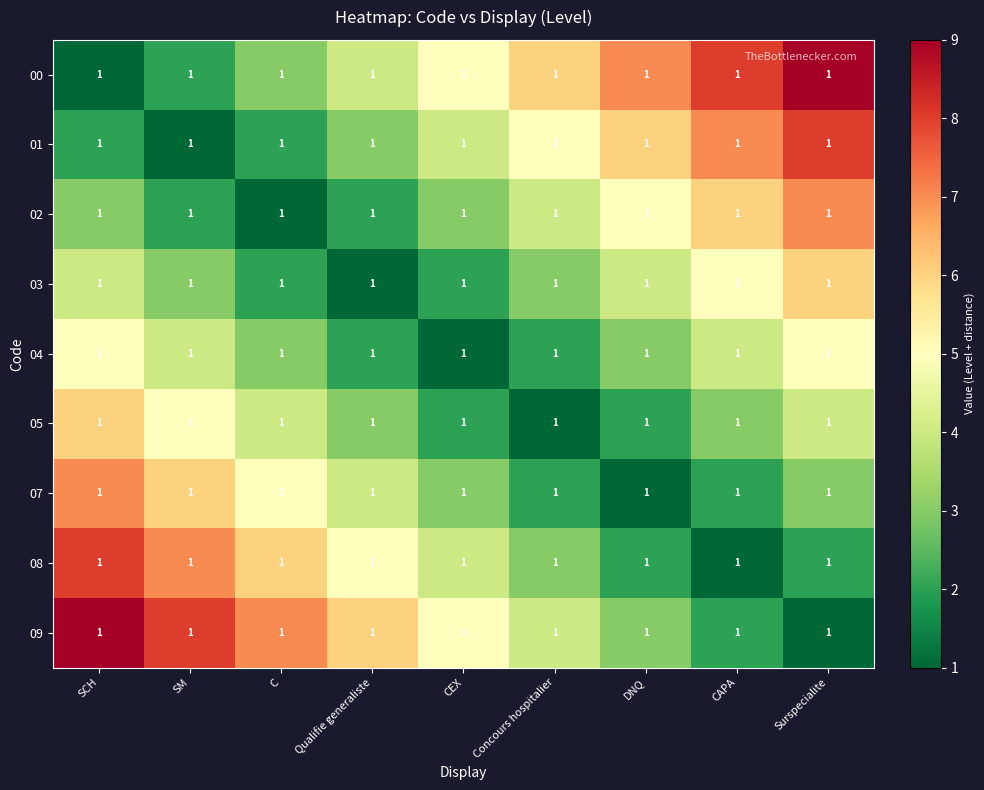

Reading right to left, transcribe all the data shown in this chart.

00: Surspecialite=1	CAPA=1	DNQ=1	Concours hospitalier=1	CEX=1	Qualifie generaliste=1	C=1	SM=1	SCH=1
01: Surspecialite=1	CAPA=1	DNQ=1	Concours hospitalier=1	CEX=1	Qualifie generaliste=1	C=1	SM=1	SCH=1
02: Surspecialite=1	CAPA=1	DNQ=1	Concours hospitalier=1	CEX=1	Qualifie generaliste=1	C=1	SM=1	SCH=1
03: Surspecialite=1	CAPA=1	DNQ=1	Concours hospitalier=1	CEX=1	Qualifie generaliste=1	C=1	SM=1	SCH=1
04: Surspecialite=1	CAPA=1	DNQ=1	Concours hospitalier=1	CEX=1	Qualifie generaliste=1	C=1	SM=1	SCH=1
05: Surspecialite=1	CAPA=1	DNQ=1	Concours hospitalier=1	CEX=1	Qualifie generaliste=1	C=1	SM=1	SCH=1
07: Surspecialite=1	CAPA=1	DNQ=1	Concours hospitalier=1	CEX=1	Qualifie generaliste=1	C=1	SM=1	SCH=1
08: Surspecialite=1	CAPA=1	DNQ=1	Concours hospitalier=1	CEX=1	Qualifie generaliste=1	C=1	SM=1	SCH=1
09: Surspecialite=1	CAPA=1	DNQ=1	Concours hospitalier=1	CEX=1	Qualifie generaliste=1	C=1	SM=1	SCH=1